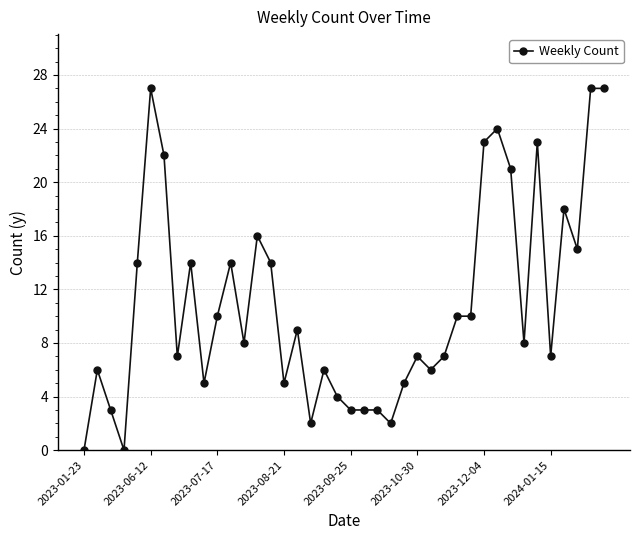

What is the sum of all values?

435